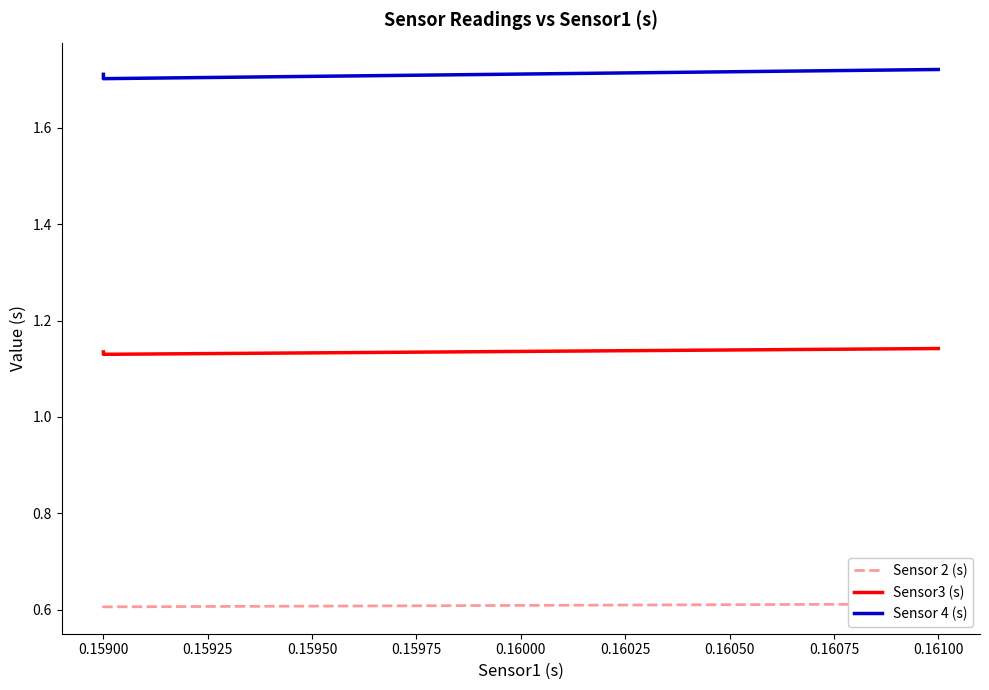

What is the value of the Sensor 2 (s) point at the 4th from the left?

0.6